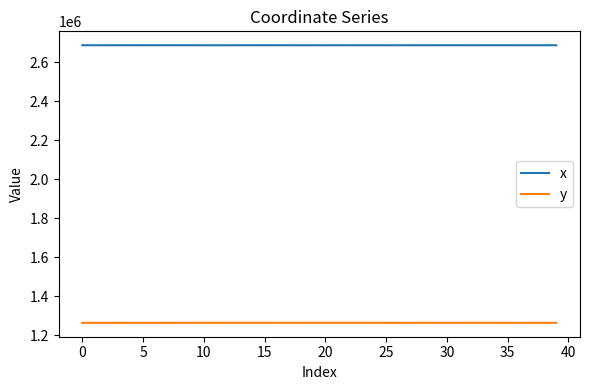

Which series has the largest total across all categories?

x